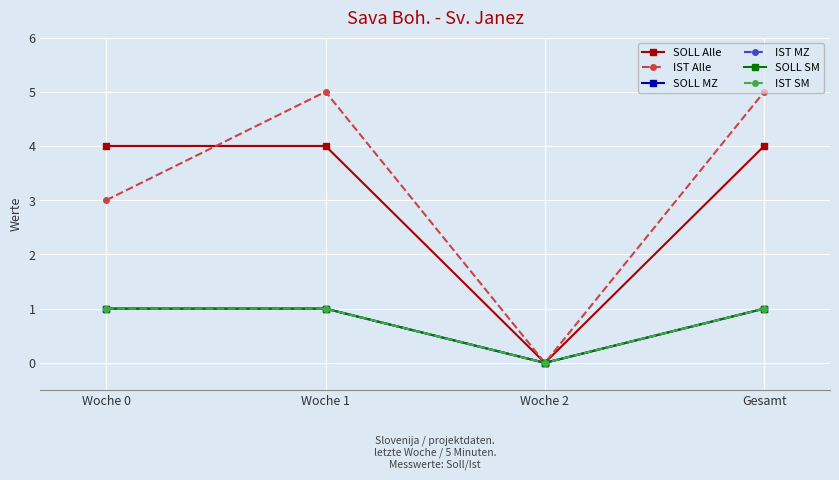

Does the chart have visible grid lines?

Yes